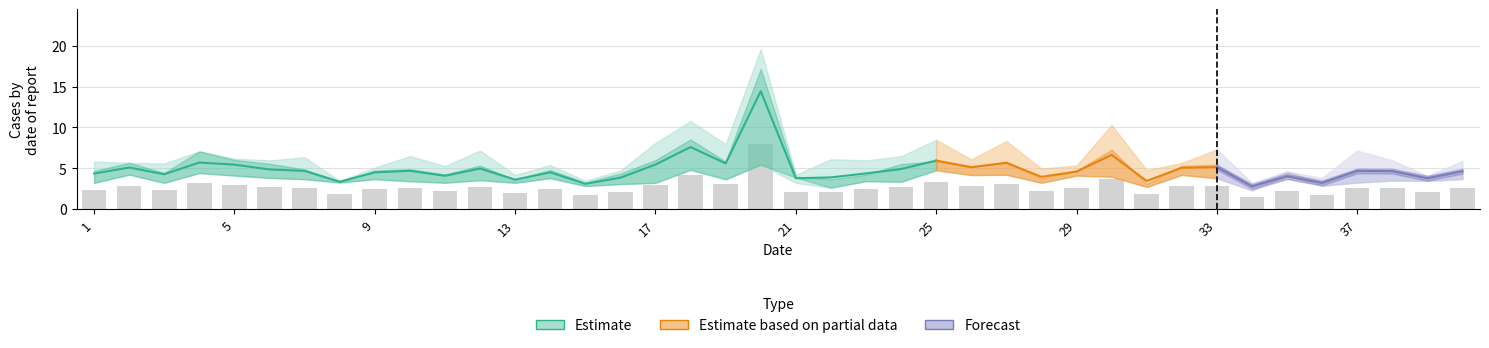

Which label corresponds to the largest value in the chart?

20